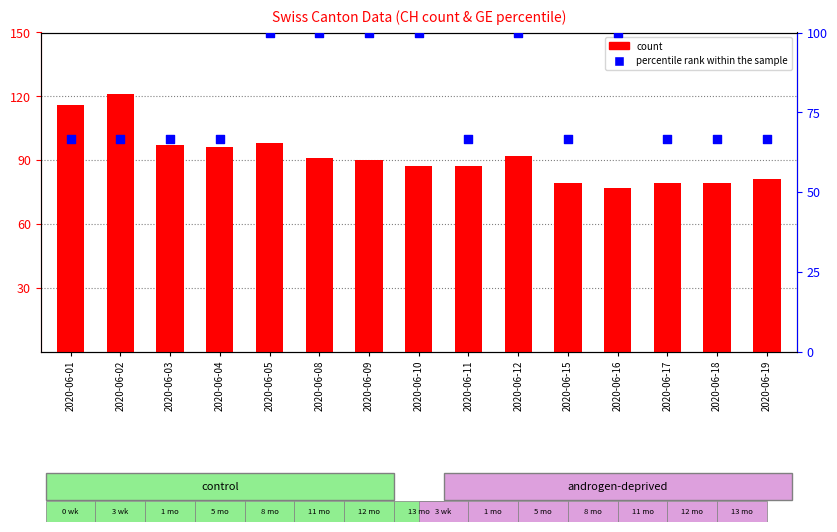

Which series has the largest total across all categories?

count